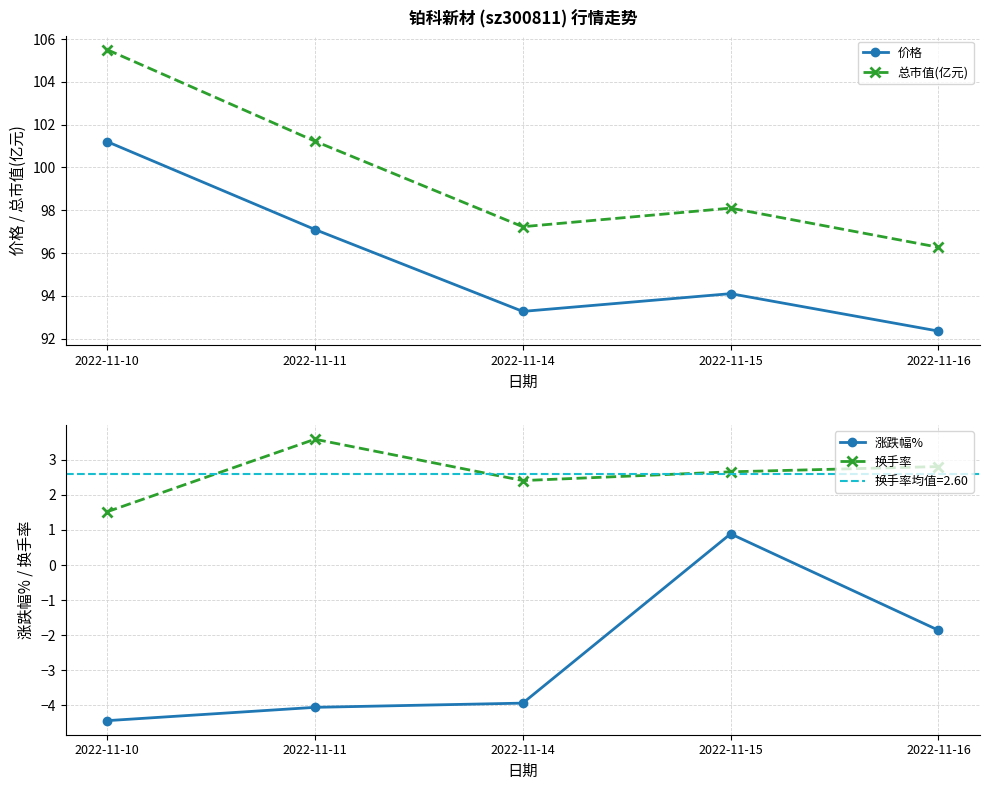

List the series in order of their peak value, highest first.

总市值(亿元), 价格, 换手率, 涨跌幅%